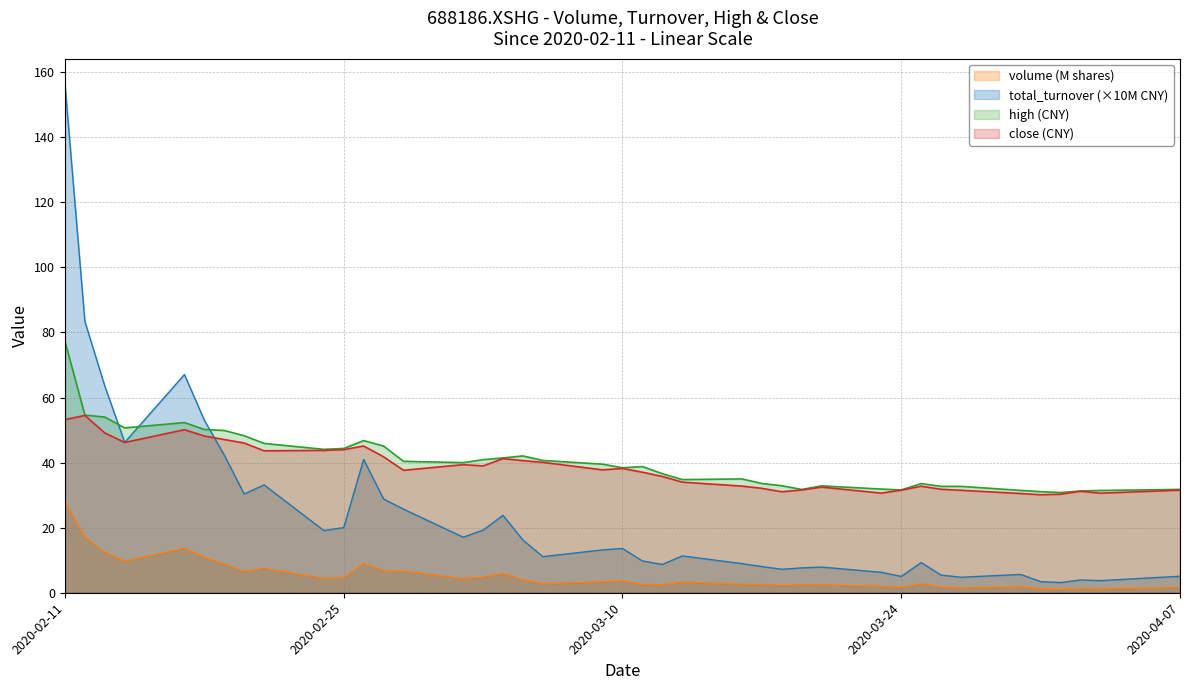

Does the chart have visible grid lines?

Yes